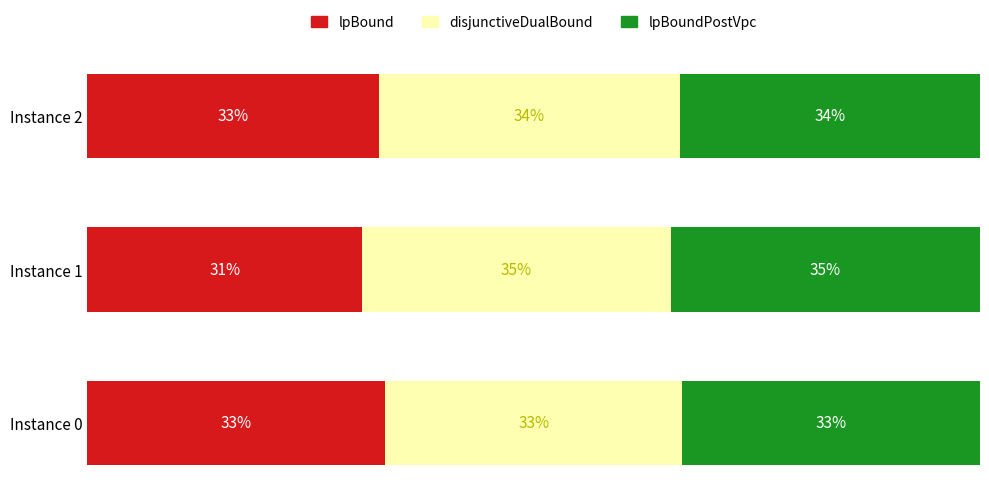

What is the value of the disjunctiveDualBound bar at the 1st from the left?

33.3